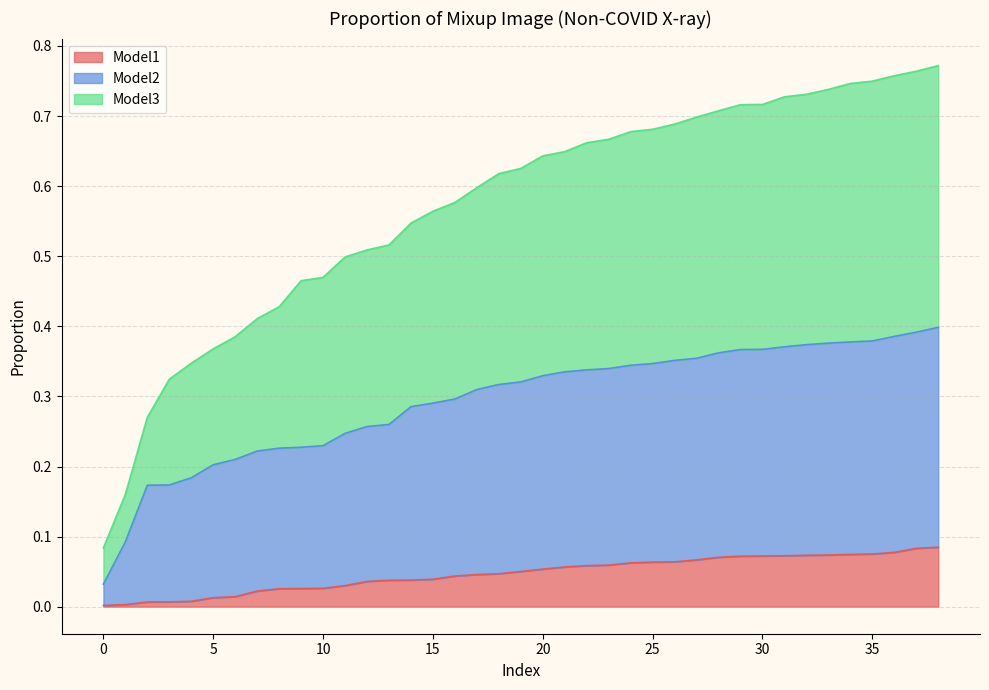

What is the value of the Model2 point at the 3rd from the left?

0.2